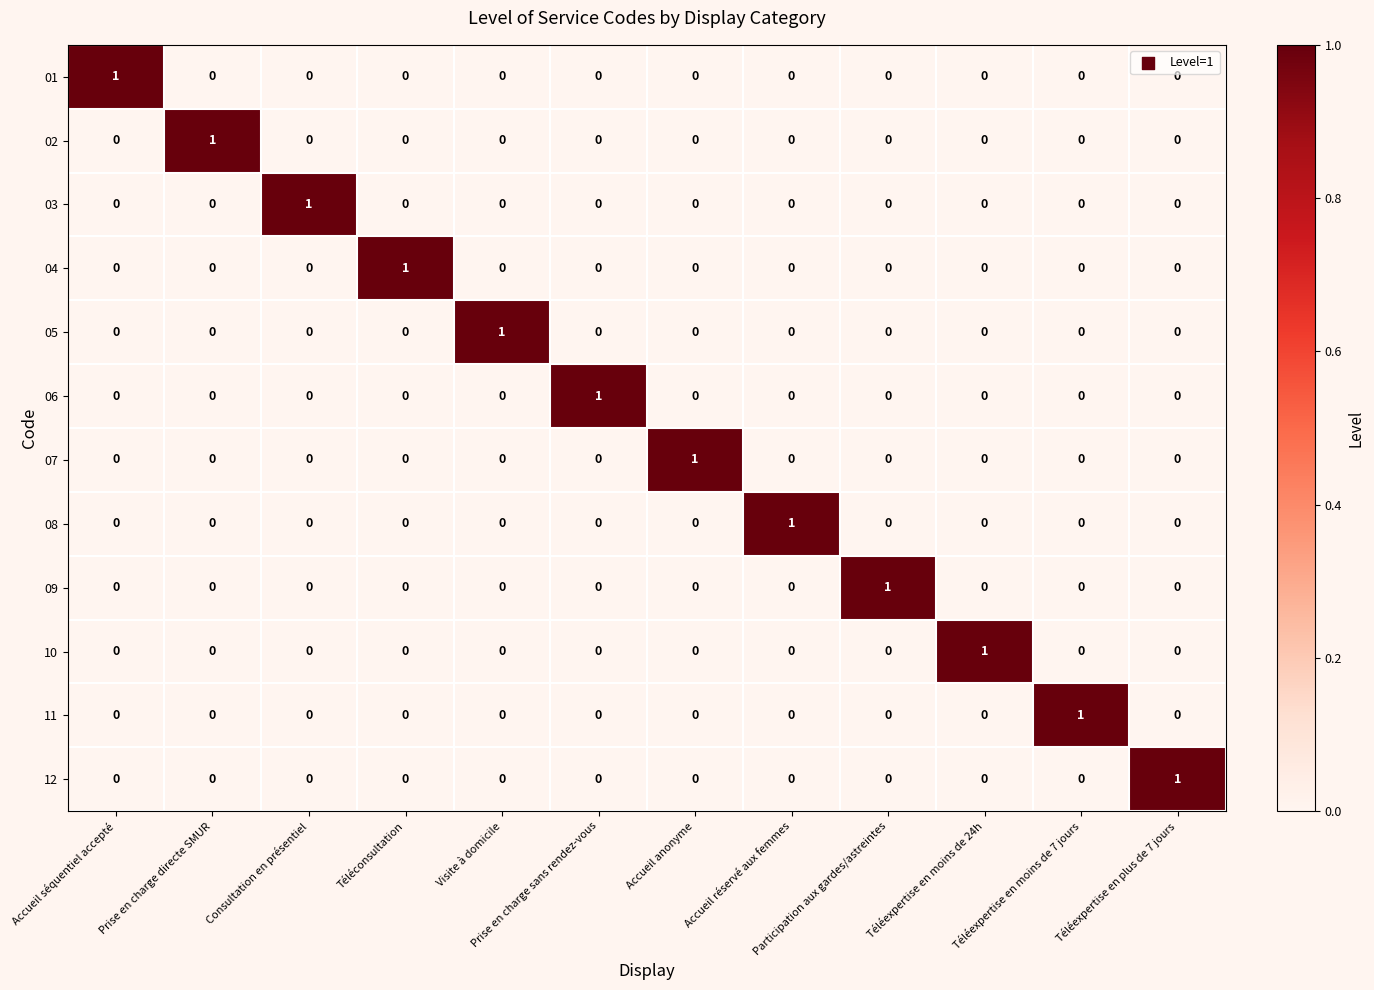

Is it true that 07 equals 0 at Consultation en présentiel?

True